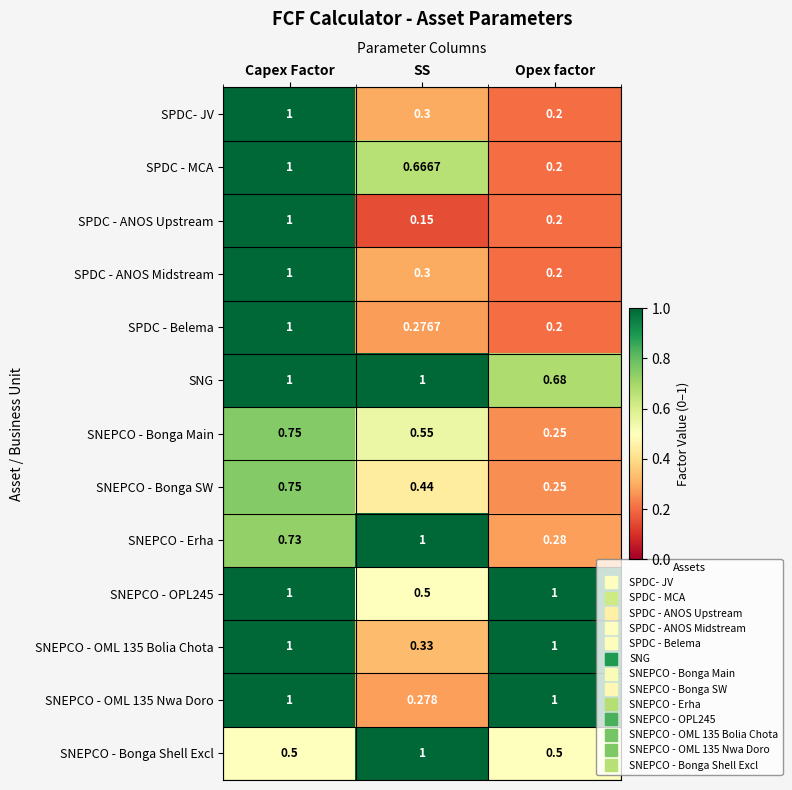

List the labels in order of SPDC - ANOS Upstream value, smallest first.

SS, Opex factor, Capex Factor